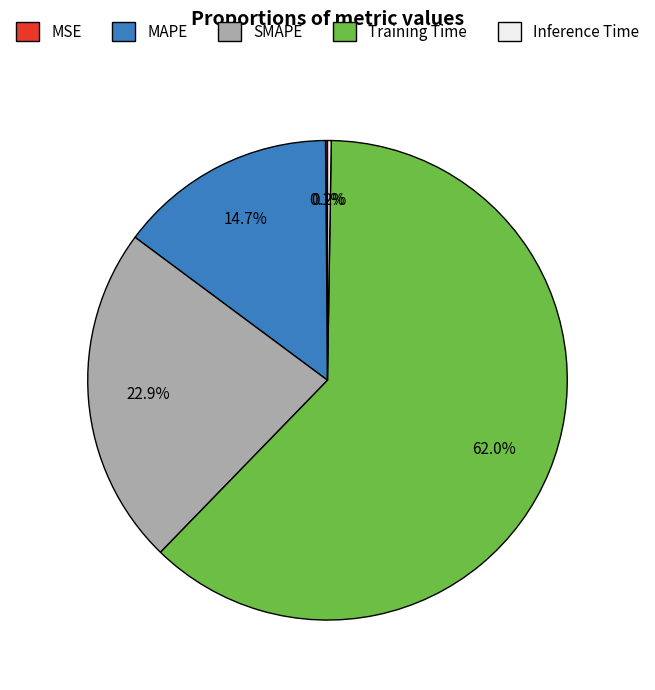

Is there a majority slice in this chart?

Yes